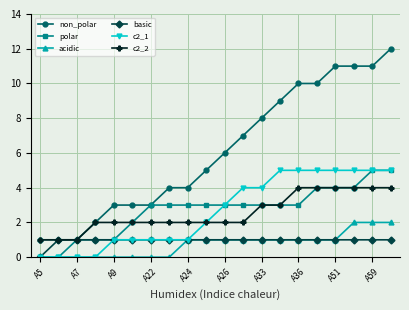

How many values in the c2_1 series are below 3?

10